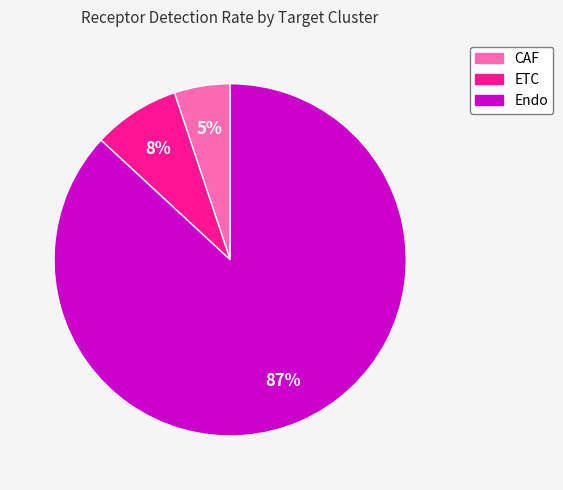

Count the number of slices in the pie.

3